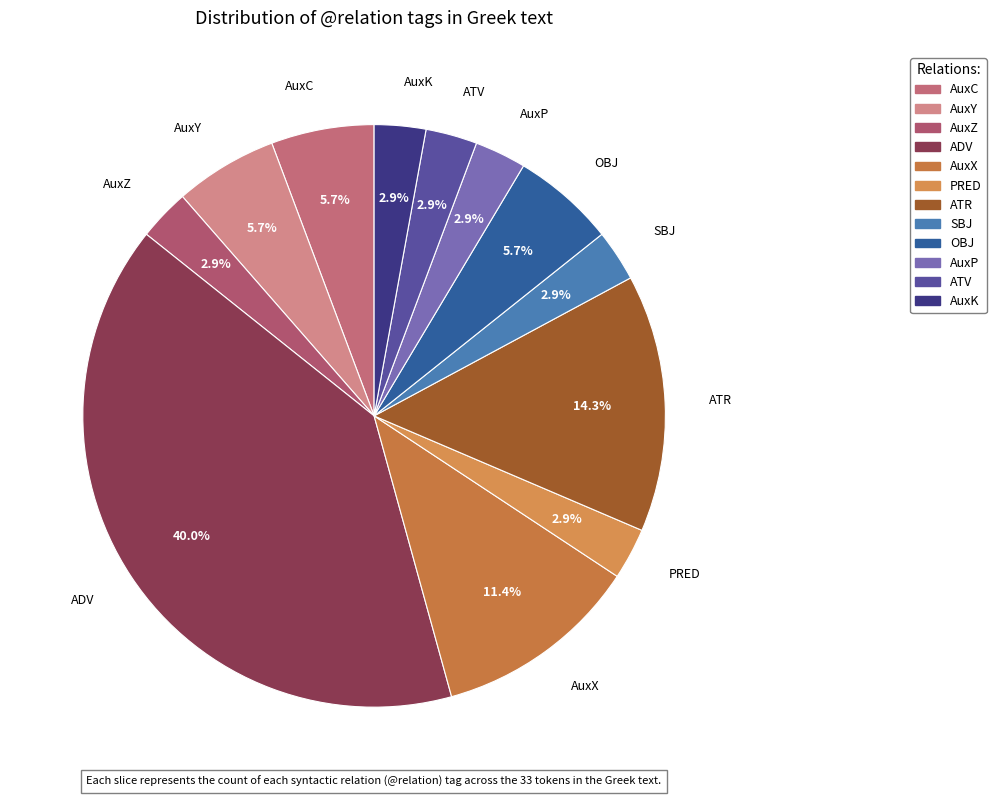

How many segments does this pie chart have?

12